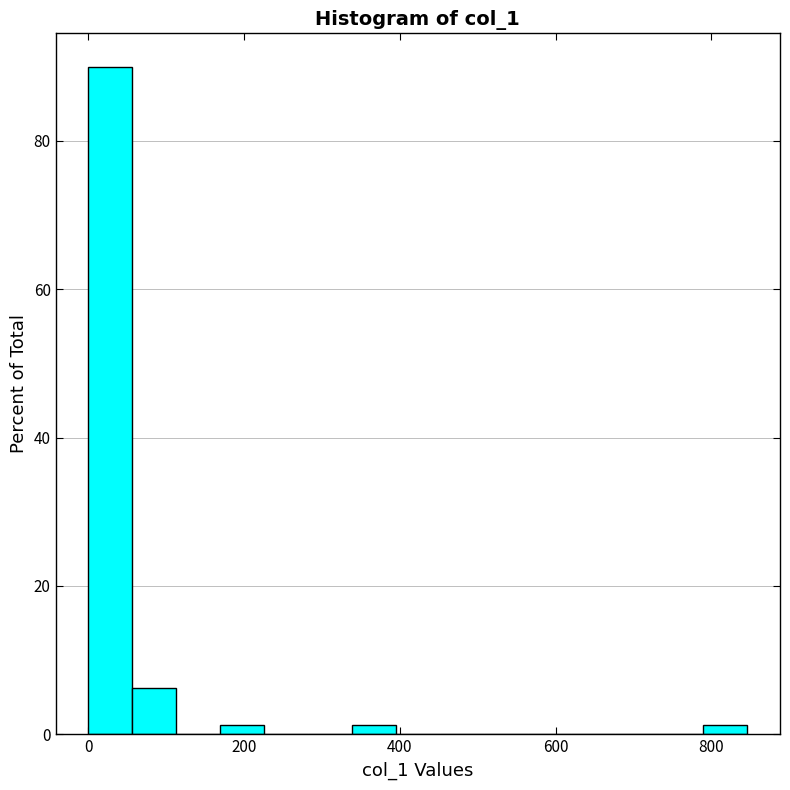

Read against the x-axis, roughly where is the centre of the tallest bar?

20